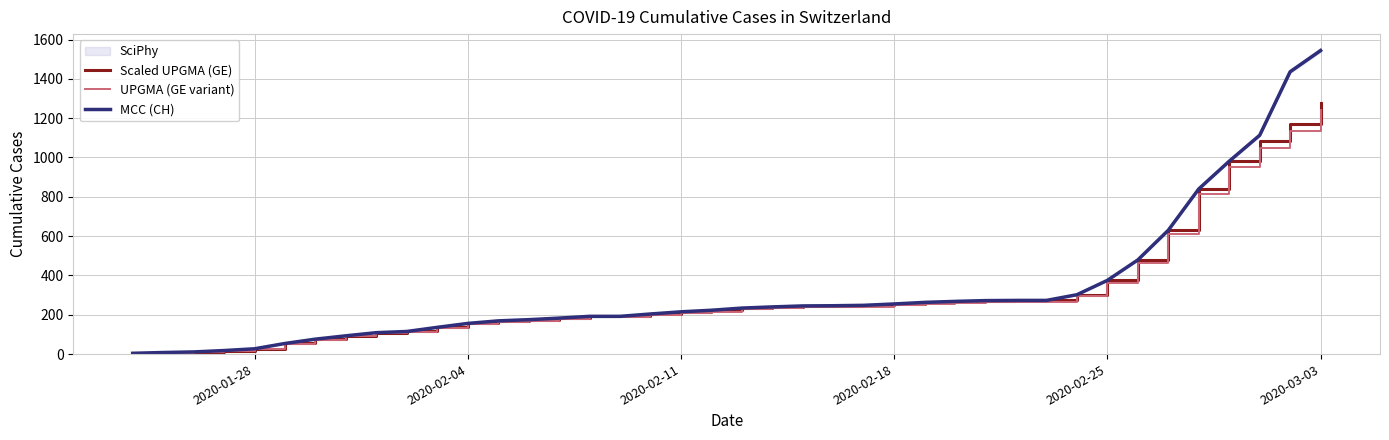

True or false: MCC (CH) and UPGMA (GE variant) intersect in this chart.

False